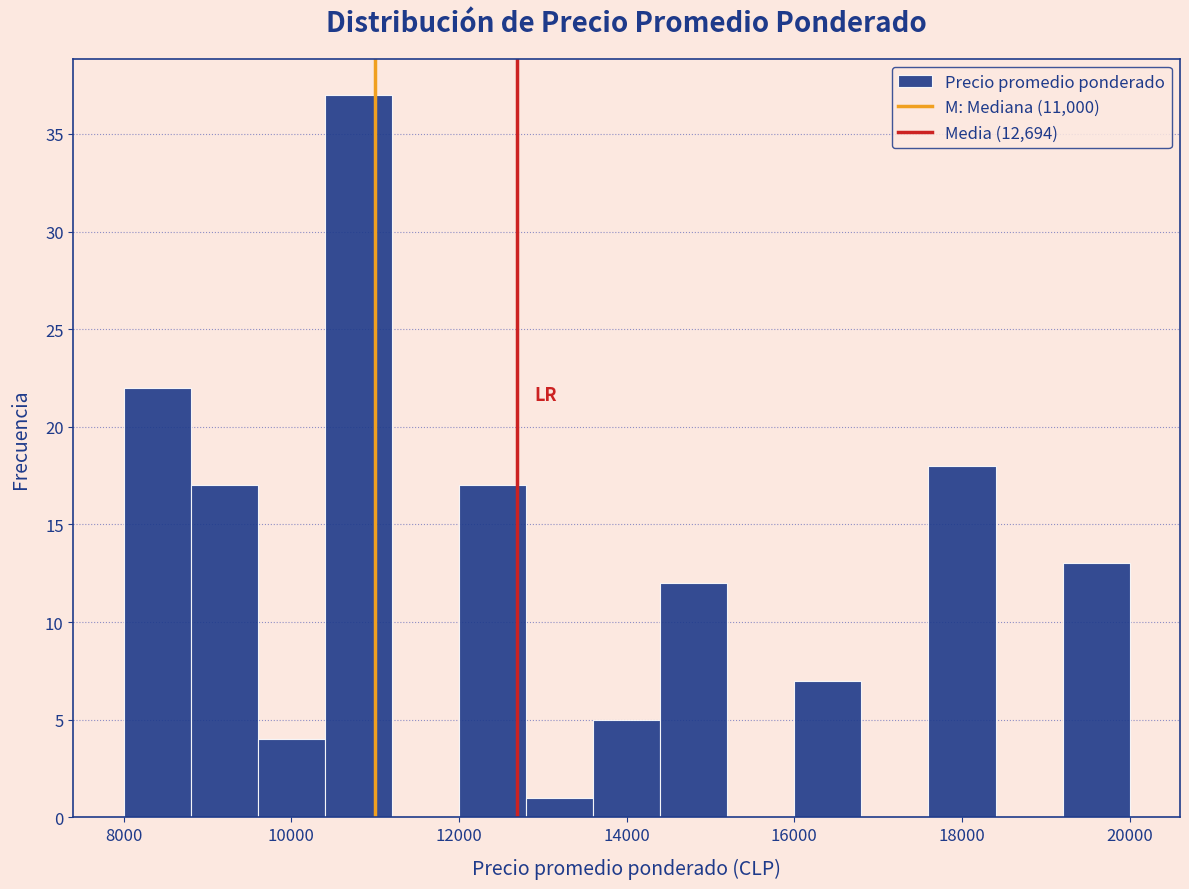

Reading left to right, list every bar in this chart as the range it spans on the x-axis followed by its height. The values are not printed on the chart, so give them approximately, as read against the axis.

8000 to 8800: 22
8800 to 9600: 17
9600 to 10400: 4
10400 to 11200: 37
11200 to 12000: 0
12000 to 12800: 17
12800 to 13600: 1
13600 to 14400: 5
14400 to 15200: 12
15200 to 16000: 0
16000 to 16800: 7
16800 to 17600: 0
17600 to 18400: 18
18400 to 19200: 0
19200 to 20000: 13